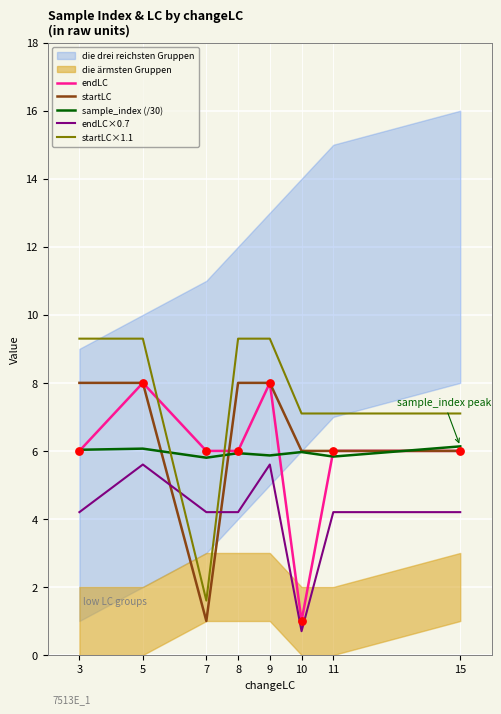

At which category is the sum across all series the highest?

5